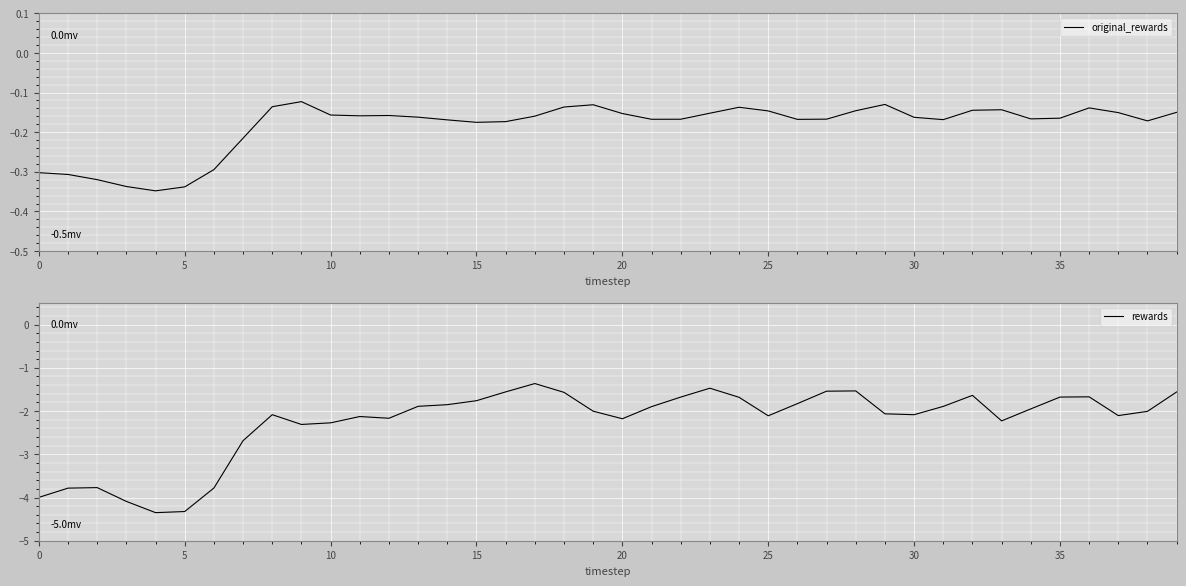

True or false: original_rewards and rewards intersect in this chart.

False